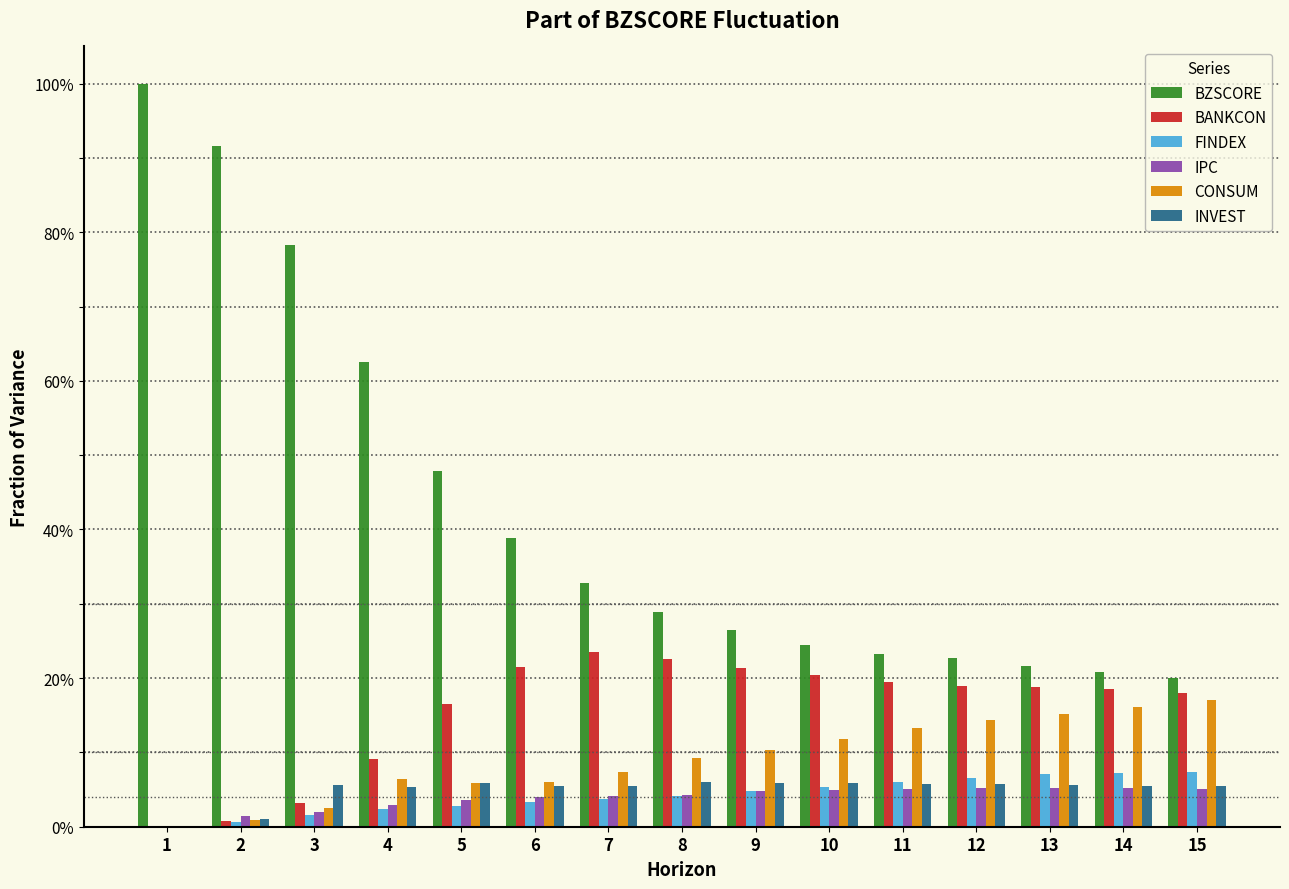

Are the bars grouped side by side (vs. stacked)?

Yes